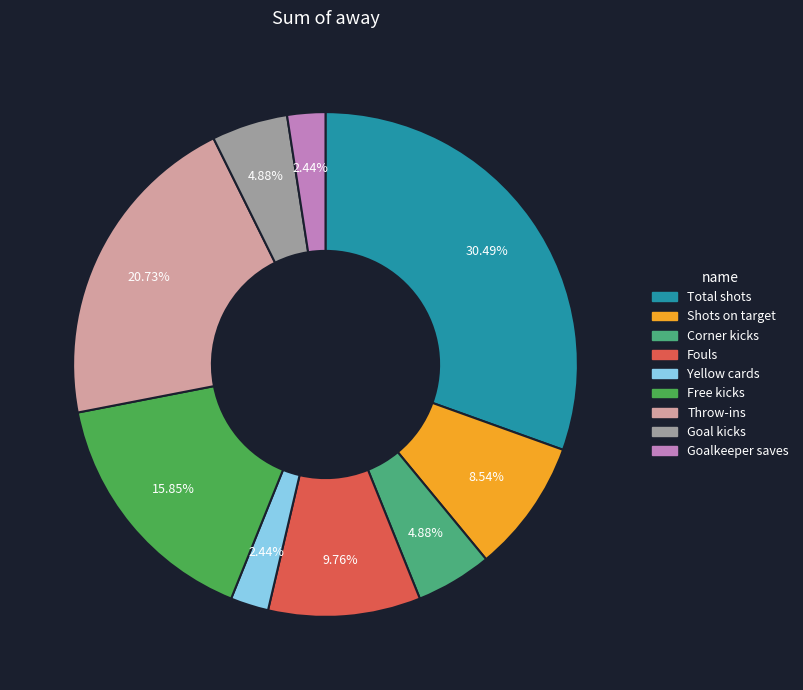

Does Corner kicks account for over 50% of the chart?

No